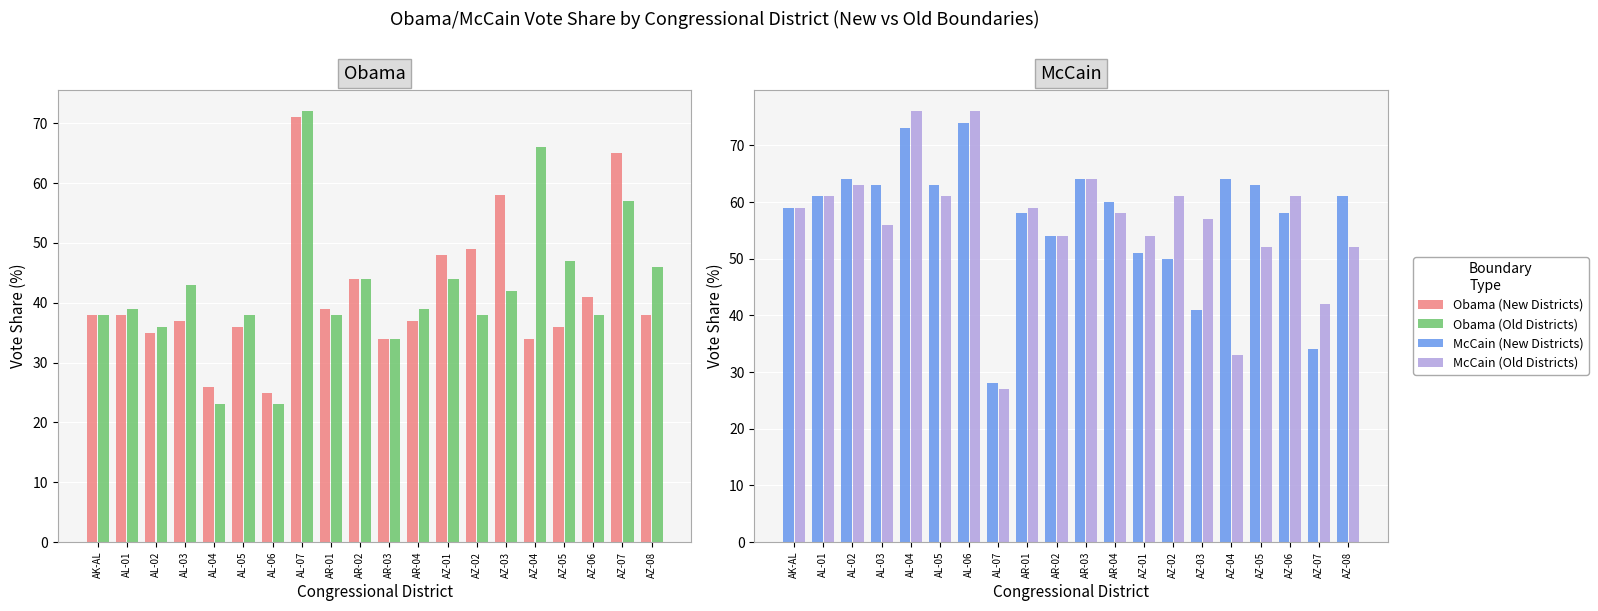

What is the sum of the Obama (Old Districts) values at AR-01 and AZ-01?

82